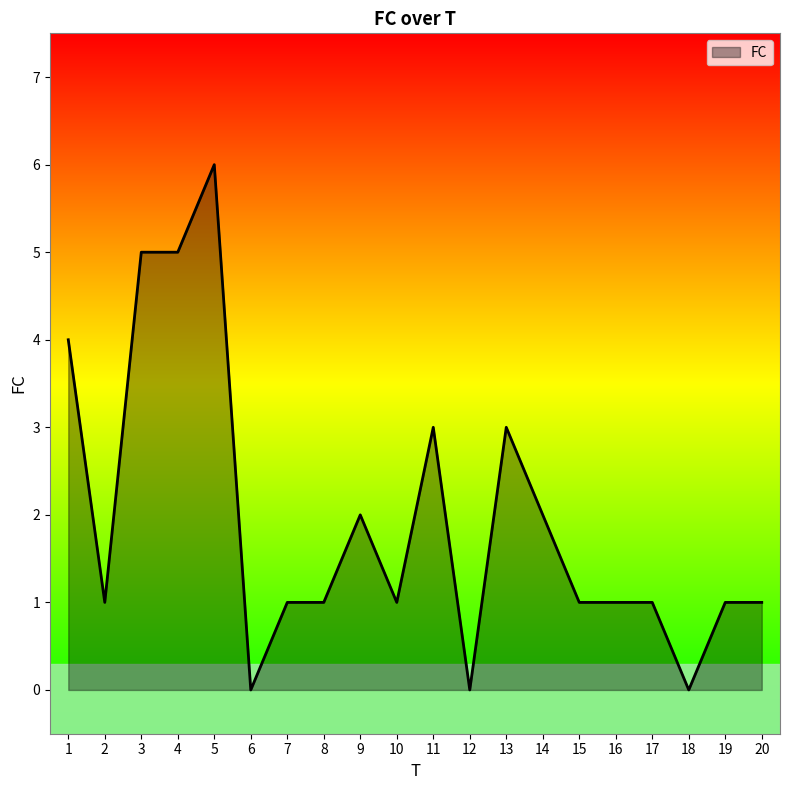

Reading left to right, transcribe all the data shown in this chart.

4	1	5	5	6	0	1	1	2	1	3	0	3	2	1	1	1	0	1	1